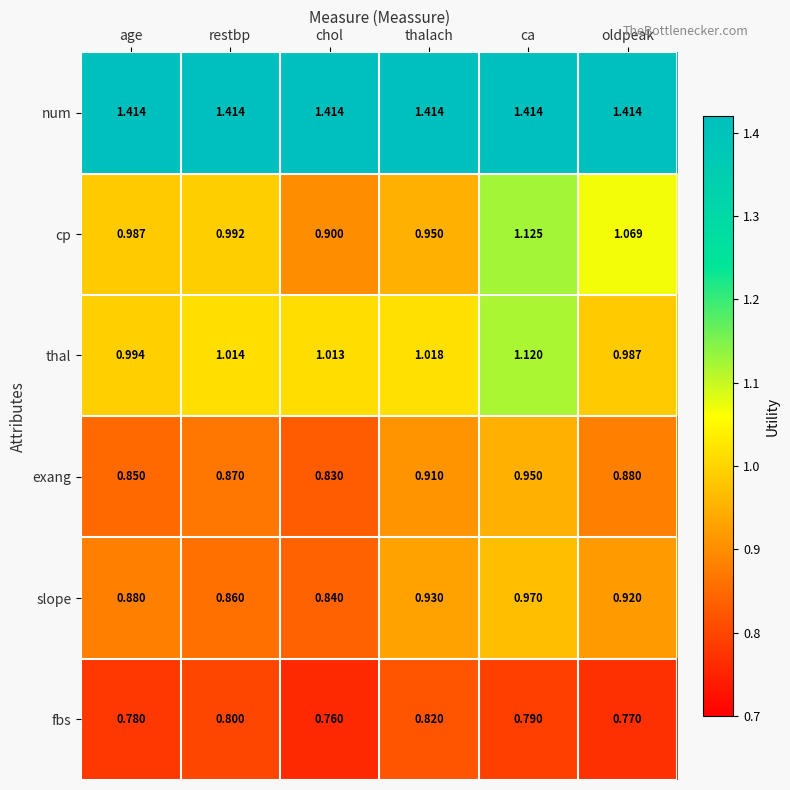

List the series in order of their peak value, highest first.

num, cp, thal, slope, exang, fbs